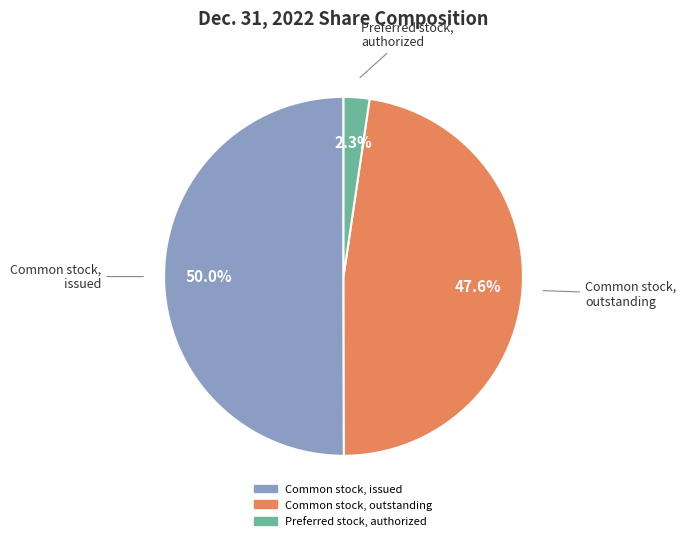

Which category accounts for the majority?

Common stock, issued